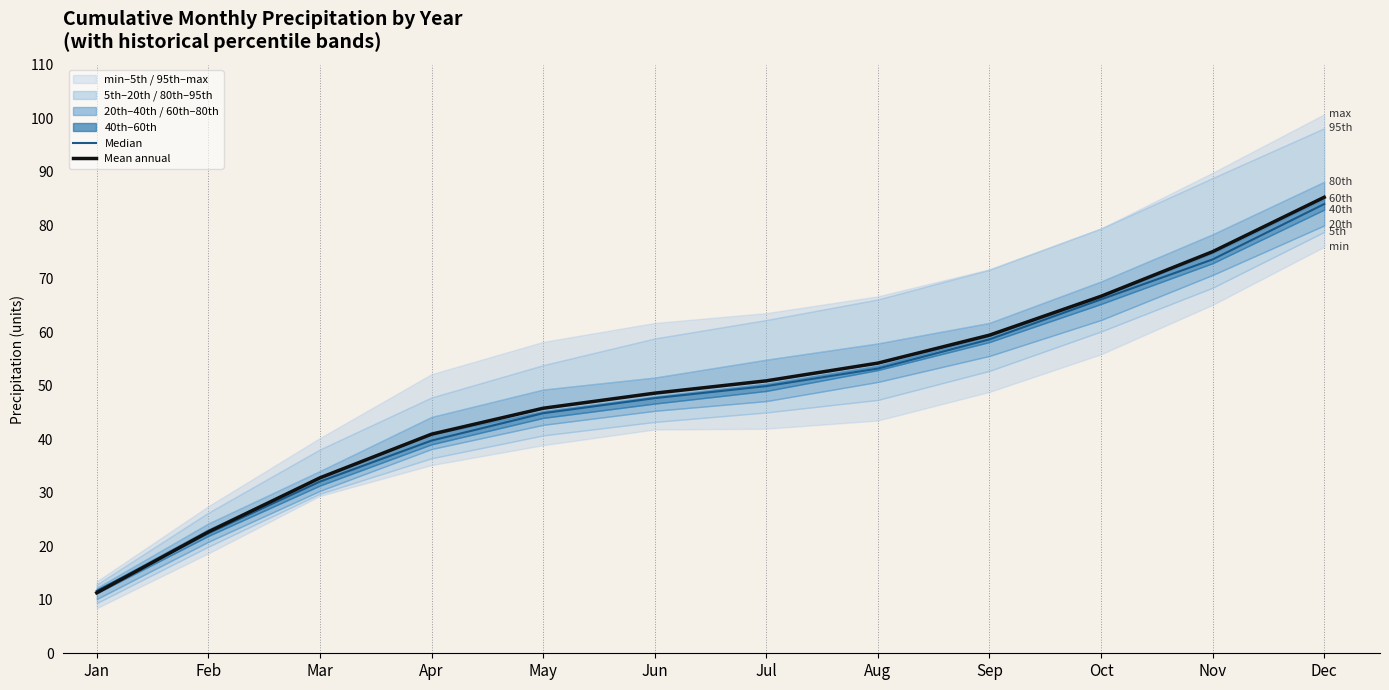

How many data points does each series have?

12